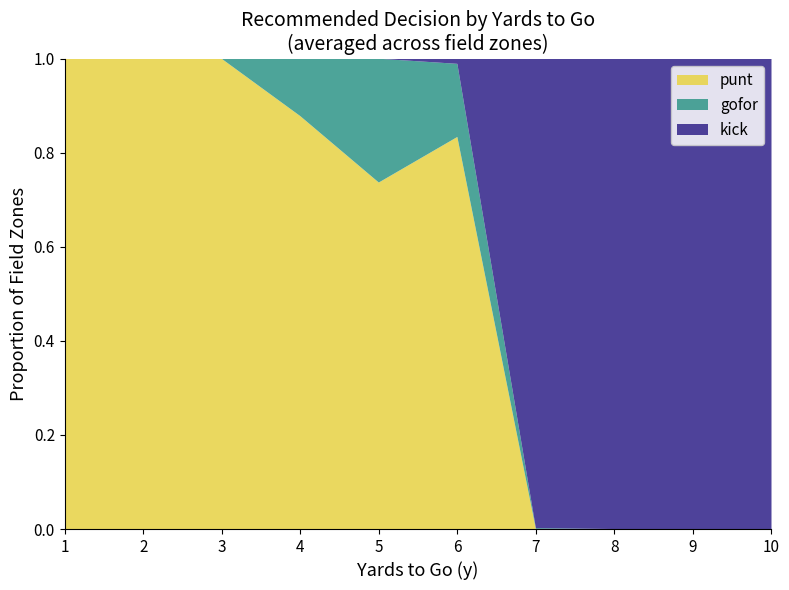

What is the maximum value for punt?

1.0